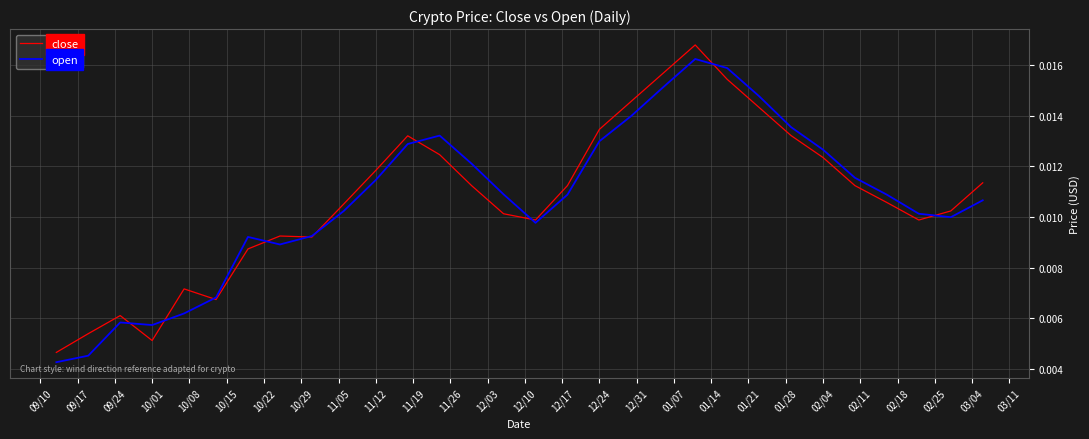

How many lines are shown in the chart?

2